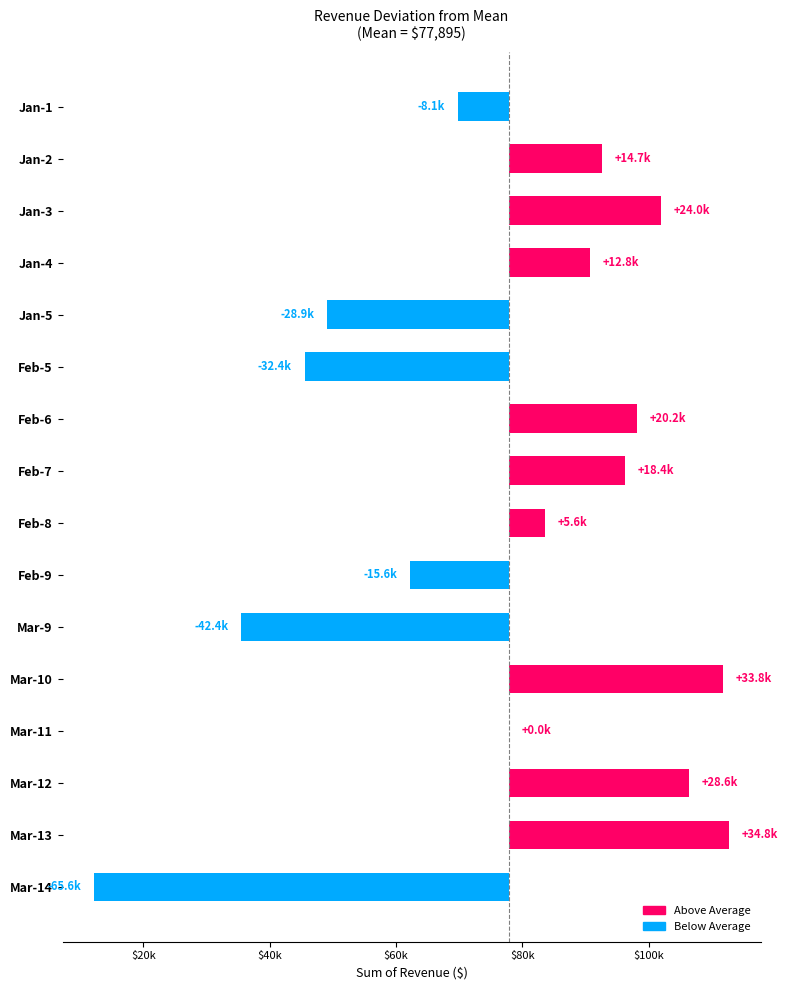

What is the sum of the values at Mar-13 and Jan-4?

47564.5